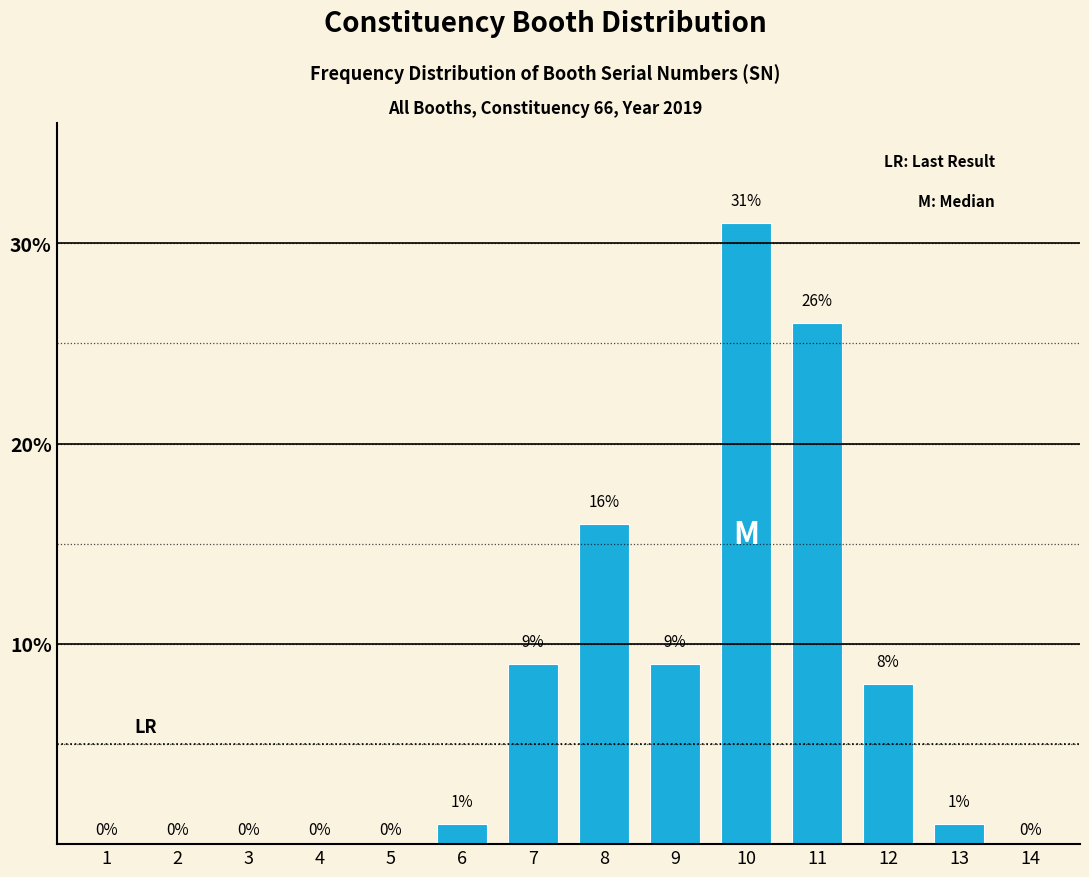

Reading left to right, transcribe all the data shown in this chart.

1=0	2=0	3=0	4=0	5=0	6=1	7=9	8=16	9=9	10=31	11=26	12=8	13=1	14=0